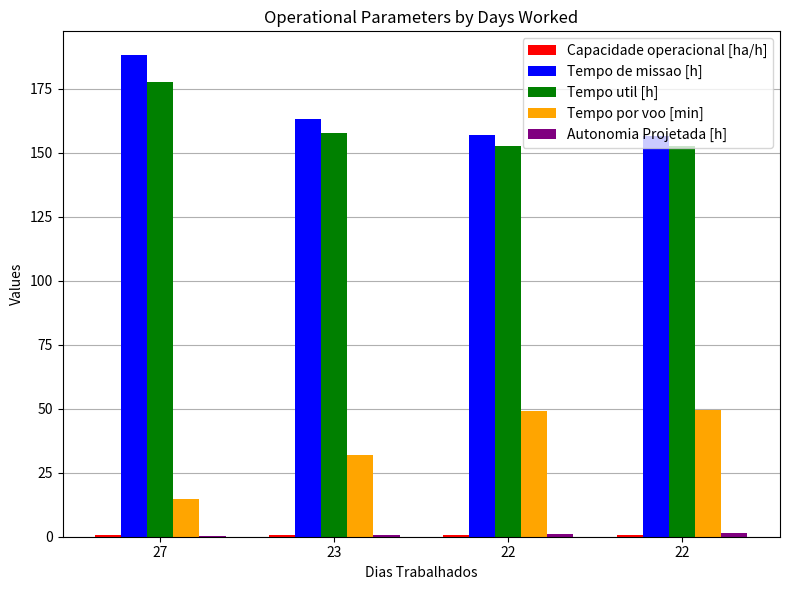

Rank the series by their maximum value, from lowest to highest.

Capacidade operacional [ha/h], Autonomia Projetada [h], Tempo por voo [min], Tempo util [h], Tempo de missao [h]